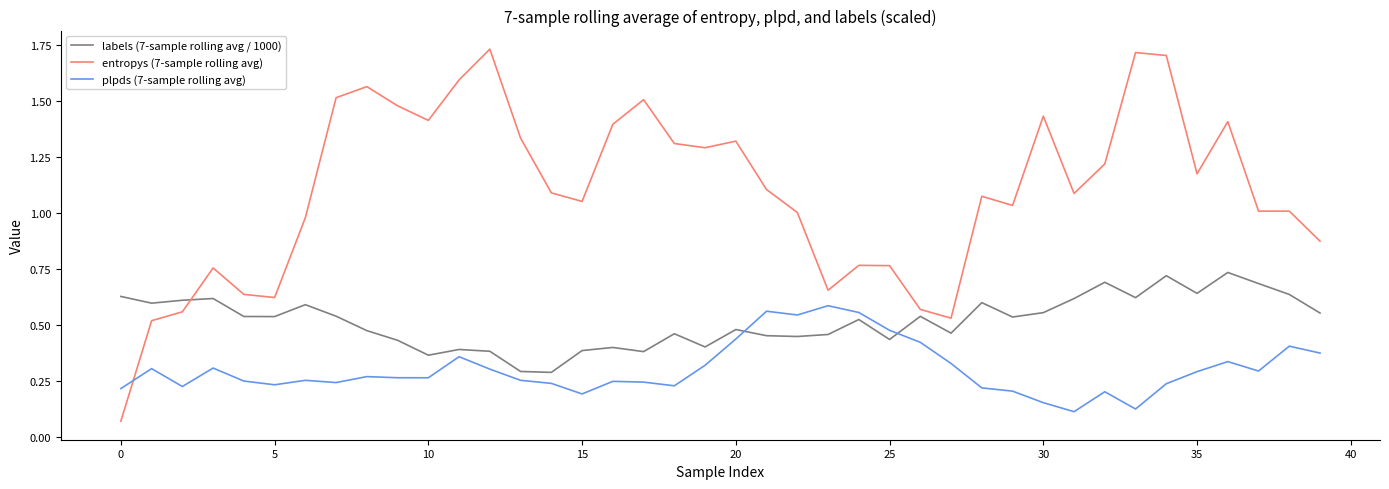

How many times do plpds (7-sample rolling avg) and labels (7-sample rolling avg / 1000) cross each other?

2